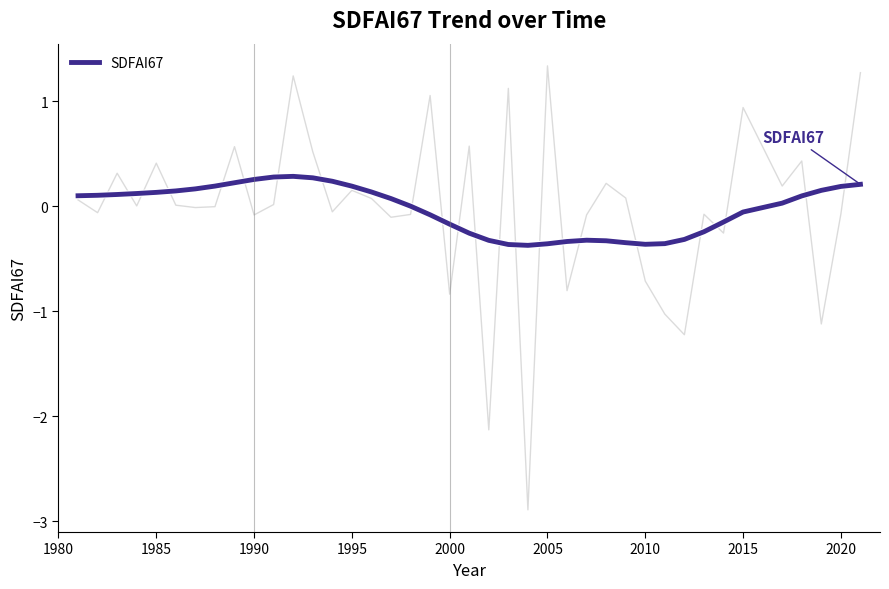

What is the highest value of the SDFAI67 series?

0.3